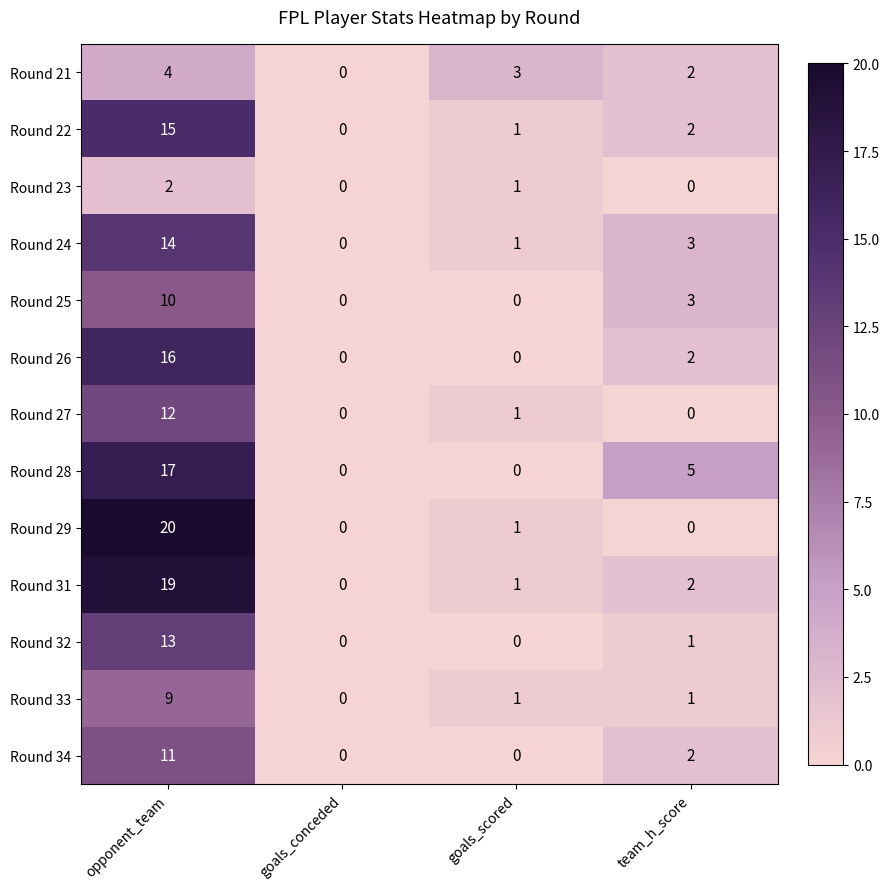

Which series has the widest spread of values?

Round 29